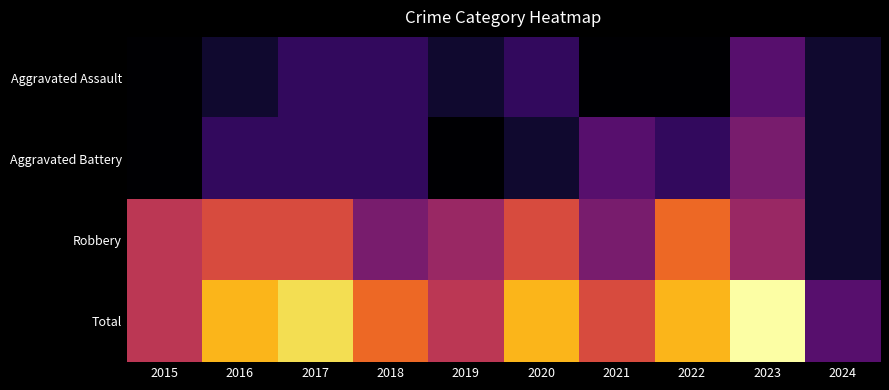

Which series has the largest range (max minus min)?

Total